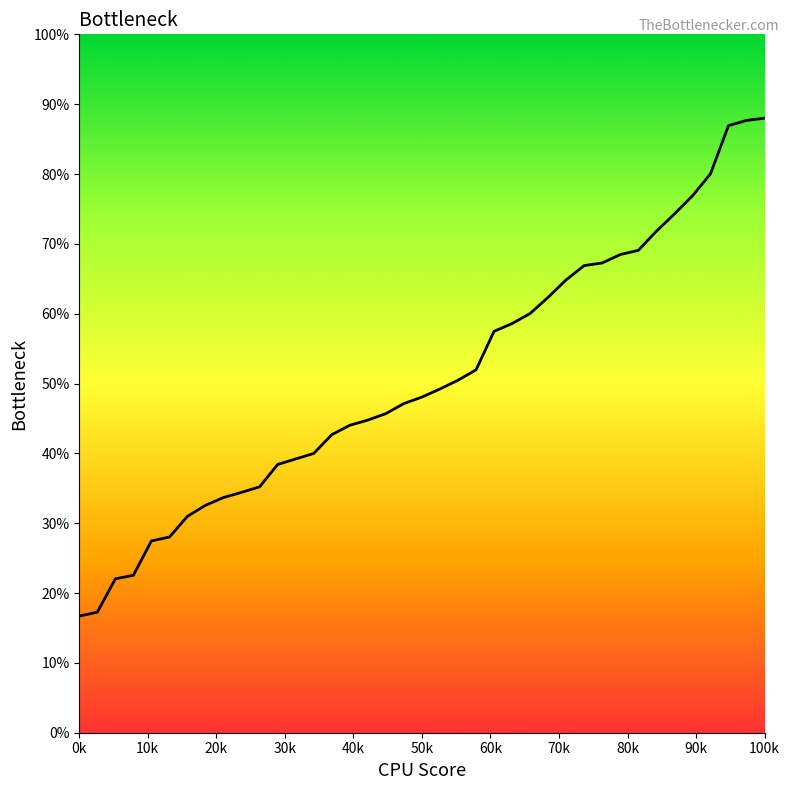

What is the minimum value shown in the chart?

16.7